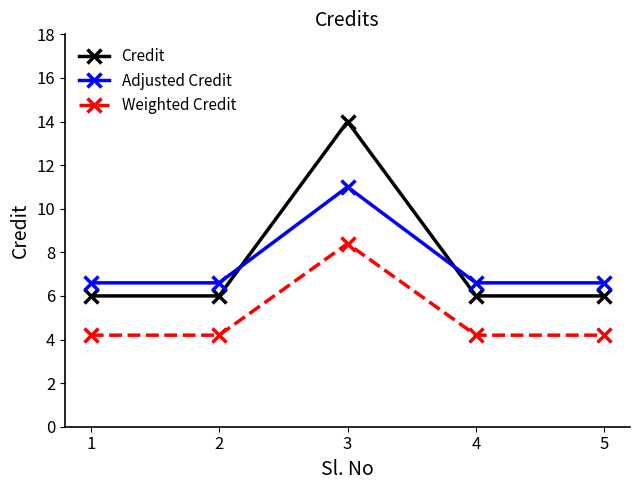

The Adjusted Credit series shows 3.1 at 5. True or false?

False